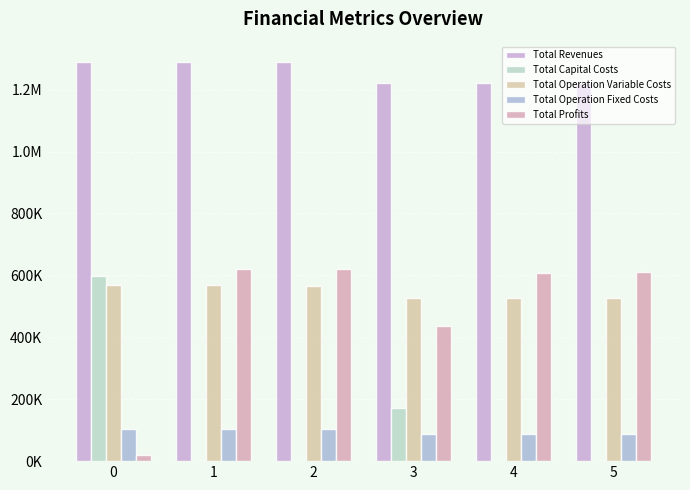

Are the bars grouped side by side (vs. stacked)?

Yes